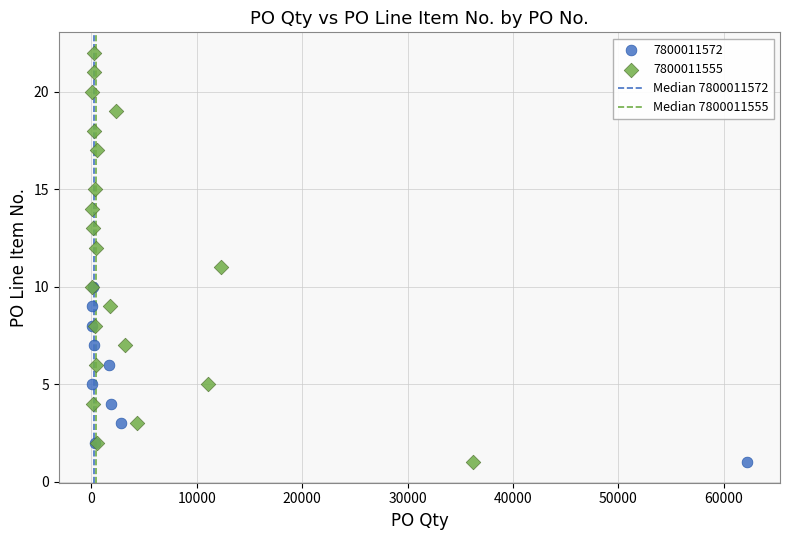

Which series reaches the maximum Y coordinate?

7800011555